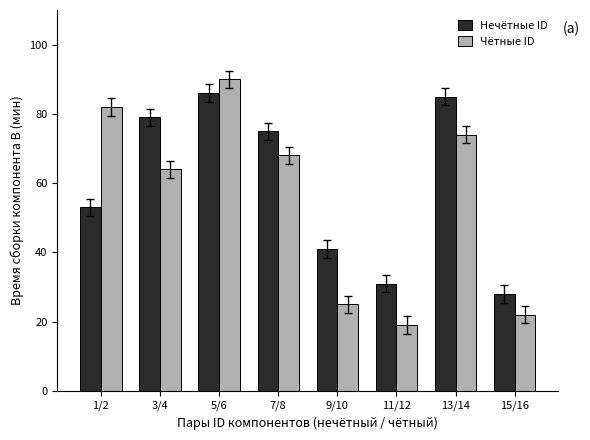

Reading right to left, what are all the values shown in this chart?

Нечётные ID: 15/16=28	13/14=85	11/12=31	9/10=41	7/8=75	5/6=86	3/4=79	1/2=53
Чётные ID: 15/16=22	13/14=74	11/12=19	9/10=25	7/8=68	5/6=90	3/4=64	1/2=82